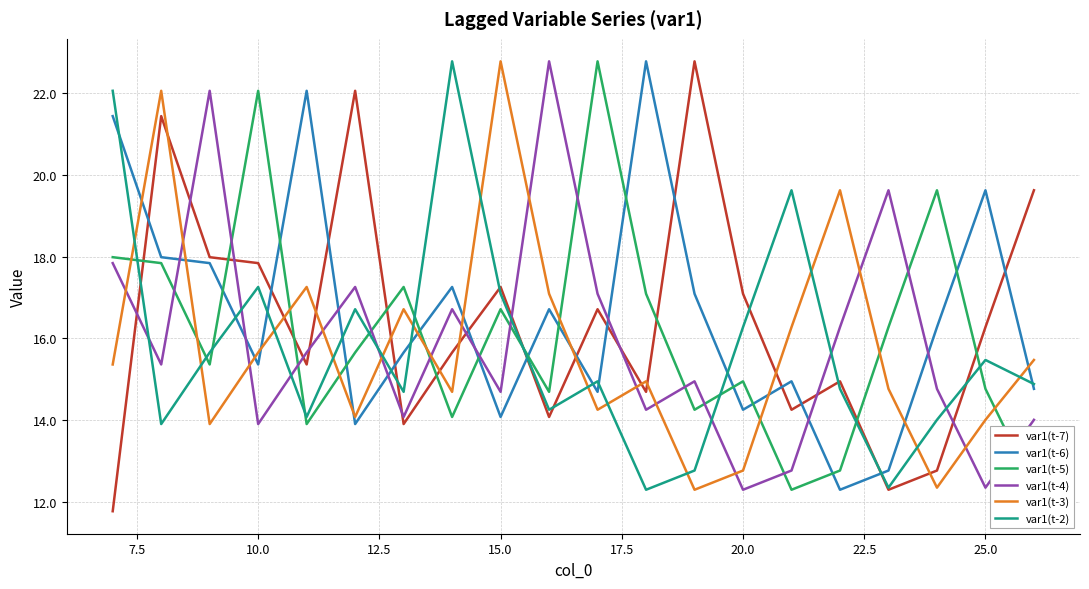

What are all the series names shown in the legend?

var1(t-7), var1(t-6), var1(t-5), var1(t-4), var1(t-3), var1(t-2)